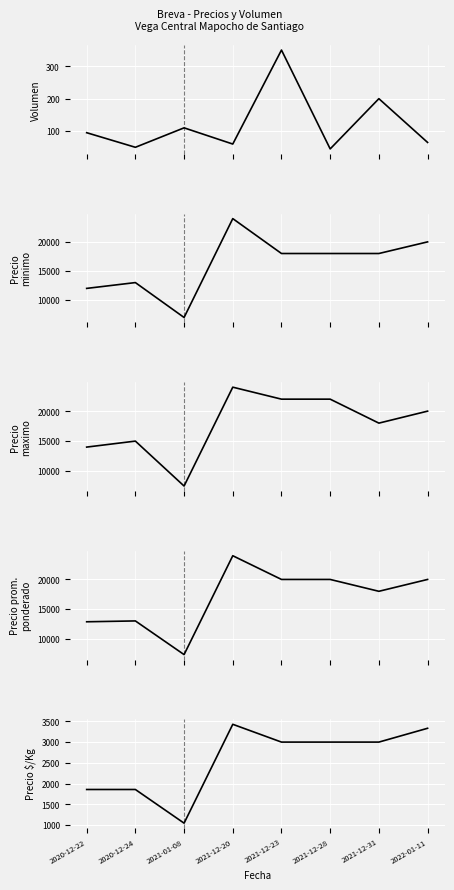

Where is Precio promedio ponderado nearest to the value 15659?

2021-12-31